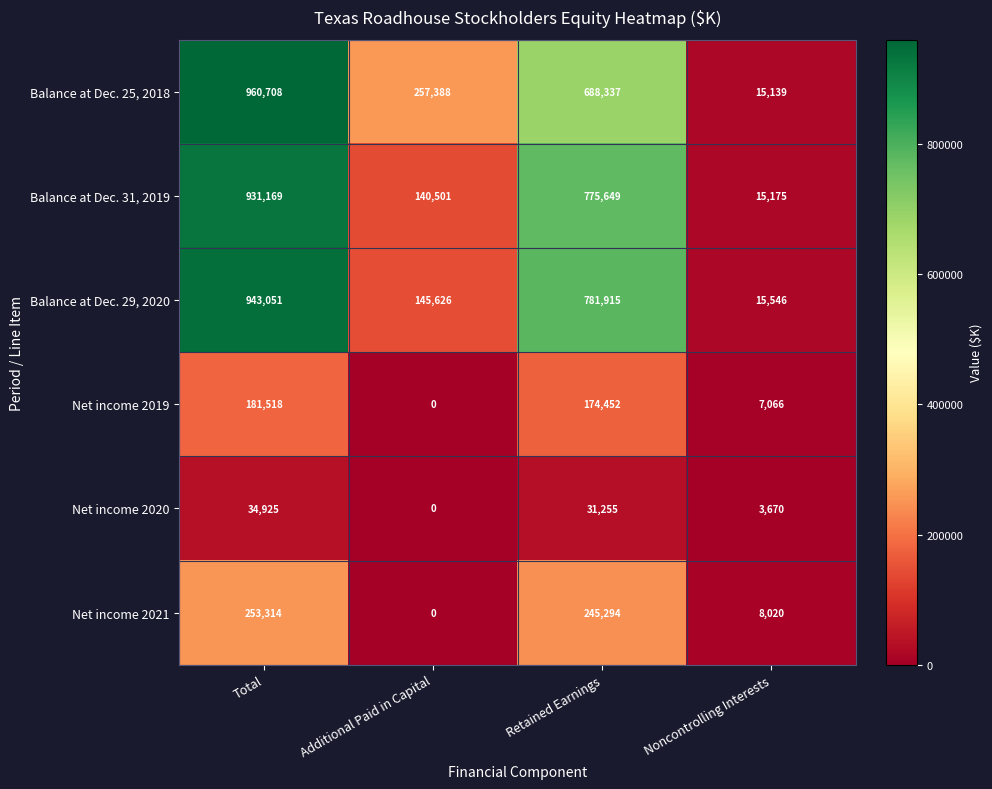

What is the greatest value displayed?

960708